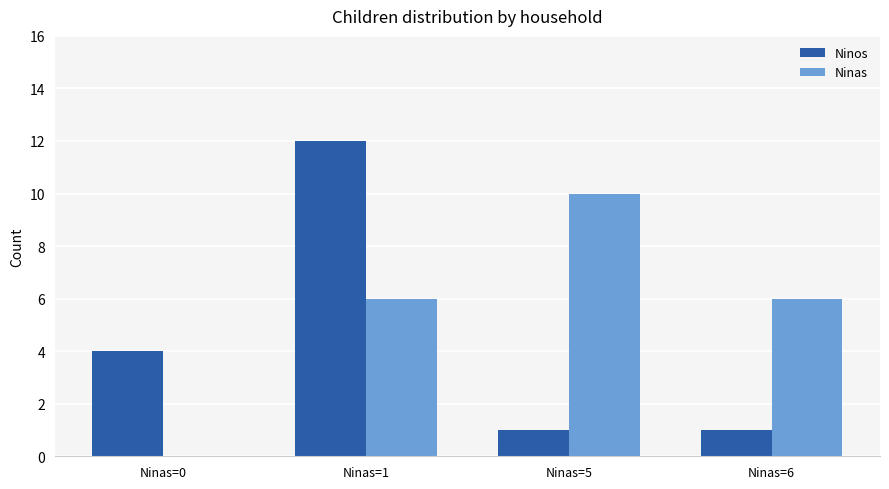

Is the value of Ninos at Ninas=0 greater than the value of Ninas at Ninas=5?

No